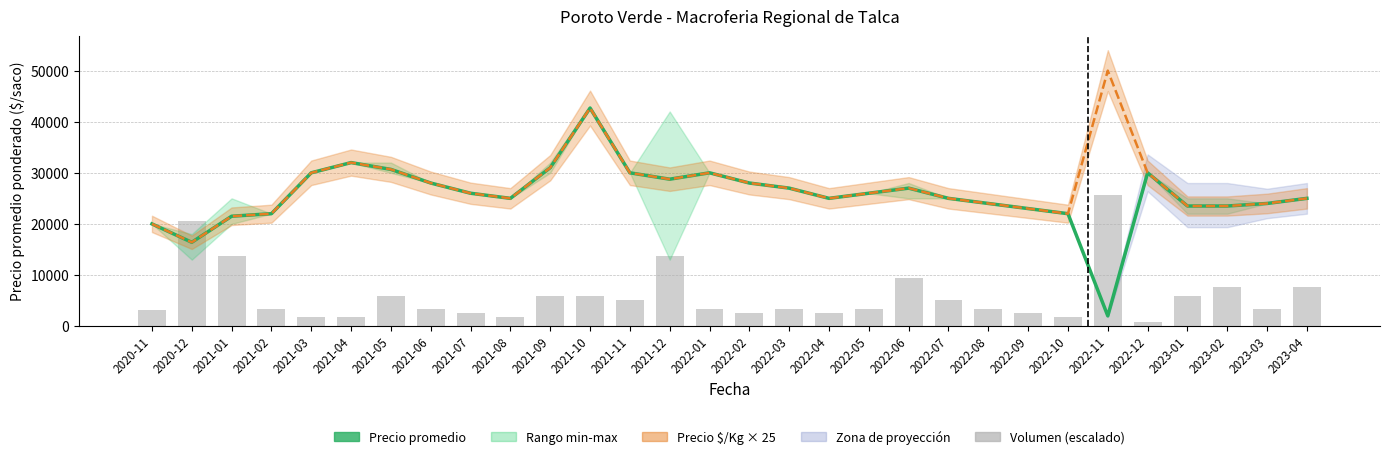

Reading left to right, transcribe all the data shown in this chart.

Precio promedio ponderado: 2020-11=20000.0	2020-12=16400.0	2021-01=21500.0	2021-02=22000.0	2021-03=30000.0	2021-04=32000.0	2021-05=30667.0	2021-06=28000.0	2021-07=26000.0	2021-08=25000.0	2021-09=31000.0	2021-10=42667.0	2021-11=30000.0	2021-12=28750.0	2022-01=30000.0	2022-02=28000.0	2022-03=27000.0	2022-04=25000.0	2022-05=26000.0	2022-06=27000.0	2022-07=25000.0	2022-08=24000.0	2022-09=23000.0	2022-10=22000.0	2022-11=2000.0	2022-12=30000.0	2023-01=23500.0	2023-02=23500.0	2023-03=24000.0	2023-04=25000.0
Precio $/Kg × 25: 2020-11=20000.0	2020-12=16400.0	2021-01=21500.0	2021-02=22000.0	2021-03=30000.0	2021-04=32000.0	2021-05=30675.0	2021-06=28000.0	2021-07=26000.0	2021-08=25000.0	2021-09=31000.0	2021-10=42675.0	2021-11=30000.0	2021-12=28750.0	2022-01=30000.0	2022-02=28000.0	2022-03=27000.0	2022-04=25000.0	2022-05=26000.0	2022-06=27000.0	2022-07=25000.0	2022-08=24000.0	2022-09=23000.0	2022-10=22000.0	2022-11=50000.0	2022-12=30000.0	2023-01=23500.0	2023-02=23500.0	2023-03=24000.0	2023-04=25000.0
Volumen (escalado): 2020-11=3072.0	2020-12=20480.2	2021-01=13653.4	2021-02=3413.4	2021-03=1706.7	2021-04=1706.7	2021-05=5973.4	2021-06=3413.4	2021-07=2560.0	2021-08=1706.7	2021-09=5973.4	2021-10=5973.4	2021-11=5120.0	2021-12=13653.4	2022-01=3413.4	2022-02=2560.0	2022-03=3413.4	2022-04=2560.0	2022-05=3413.4	2022-06=9386.7	2022-07=5120.0	2022-08=3413.4	2022-09=2560.0	2022-10=1706.7	2022-11=25600.2	2022-12=853.3	2023-01=5973.4	2023-02=7680.1	2023-03=3413.4	2023-04=7680.1